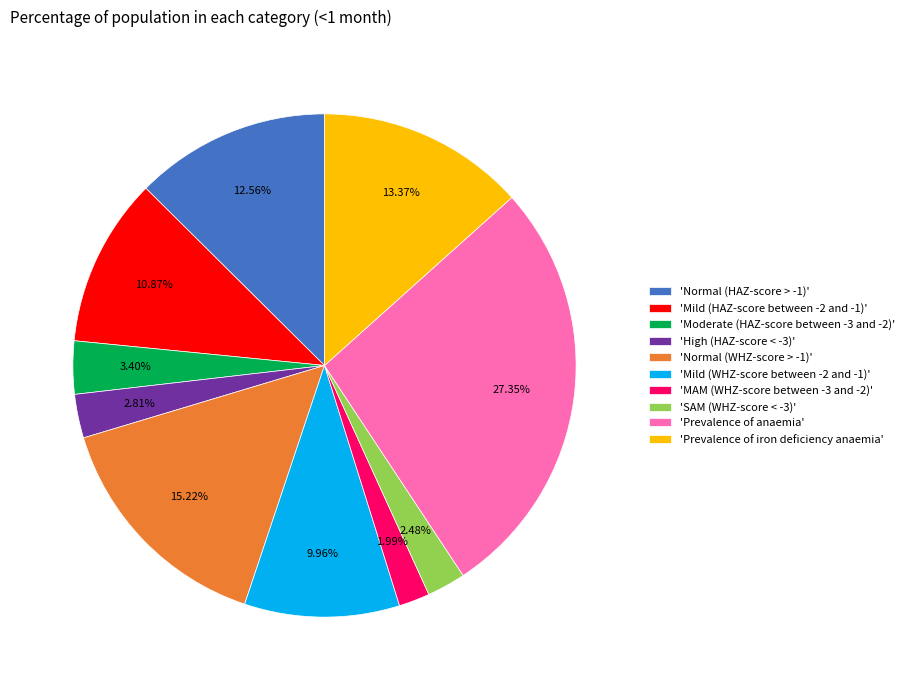

Does any single category account for the majority?

No